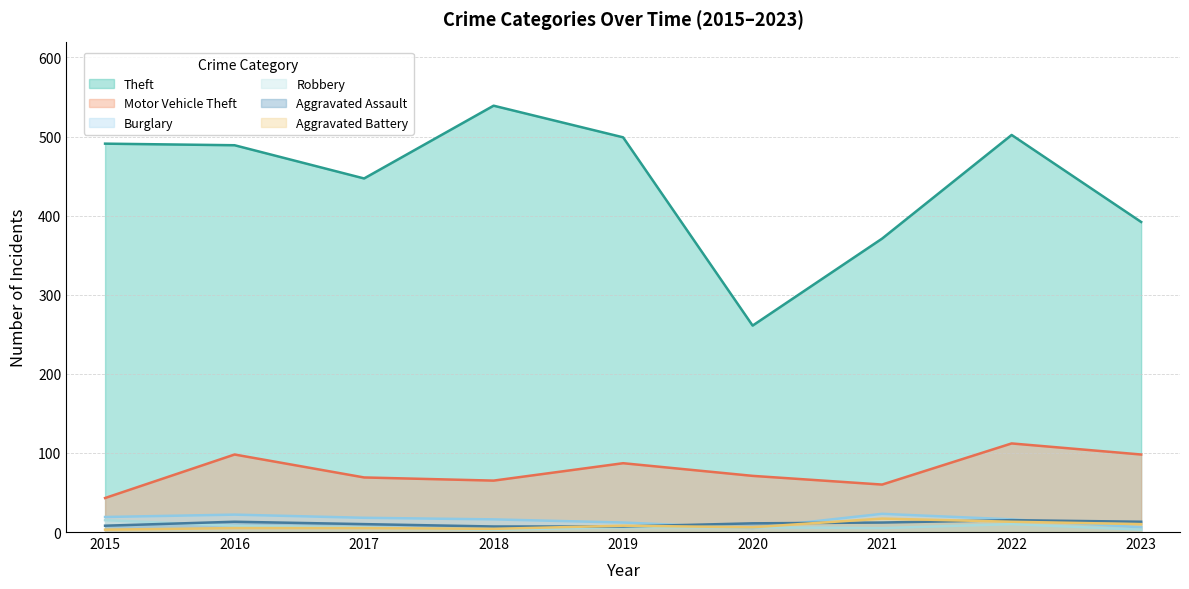

What is the difference between the second highest and minimum values in the Aggravated Battery series?

10